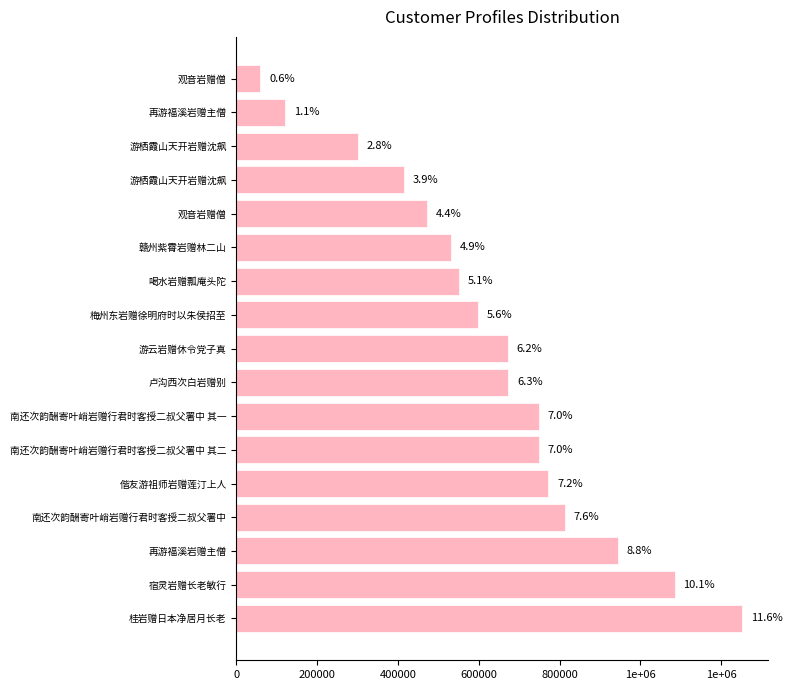

Are the bars horizontal?

Yes